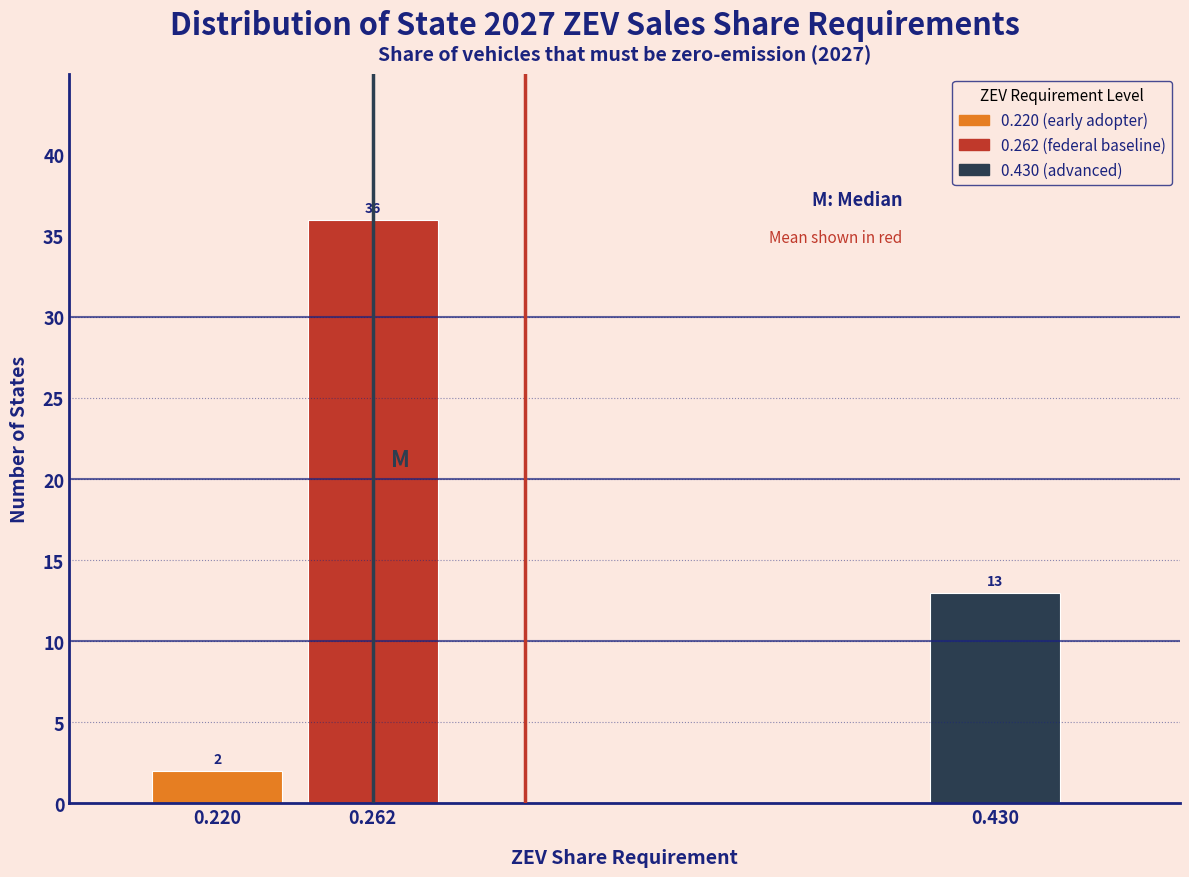

Reading left to right, transcribe all the data shown in this chart.

0.220=2	0.262=36	0.430=13